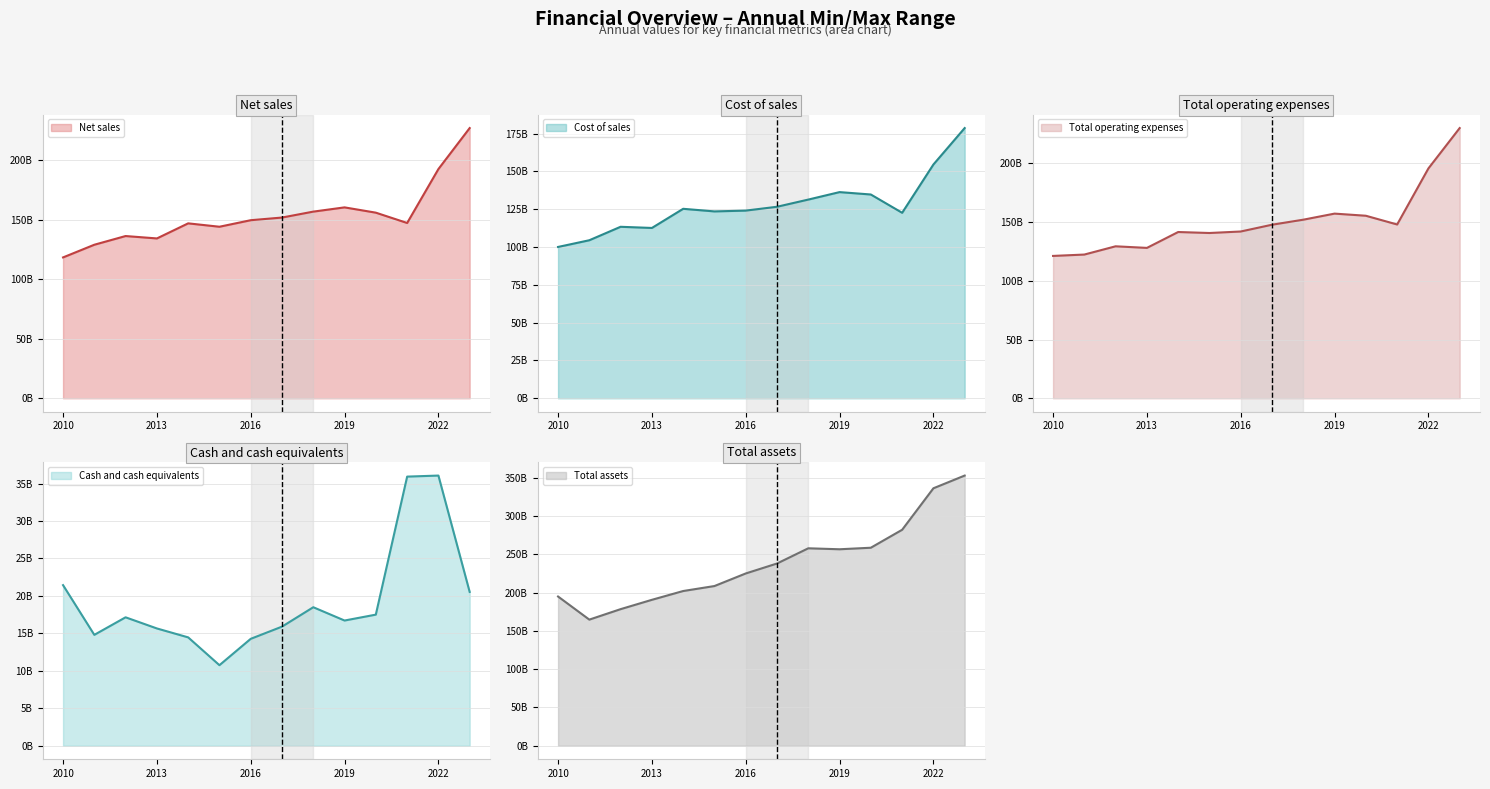

What is the difference between the Cash and cash equivalents values at 2016-12-31 and 2009-12-31?

5.5